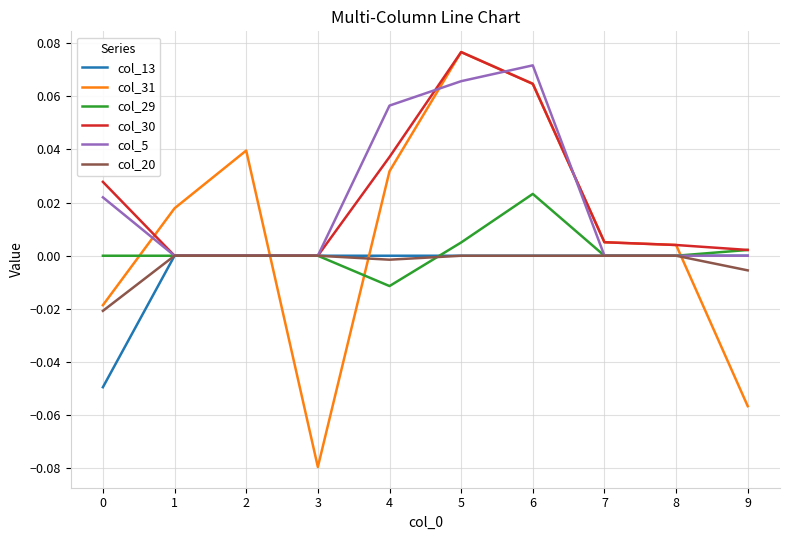

Is it true that col_20 equals 0.0 at 2?

True